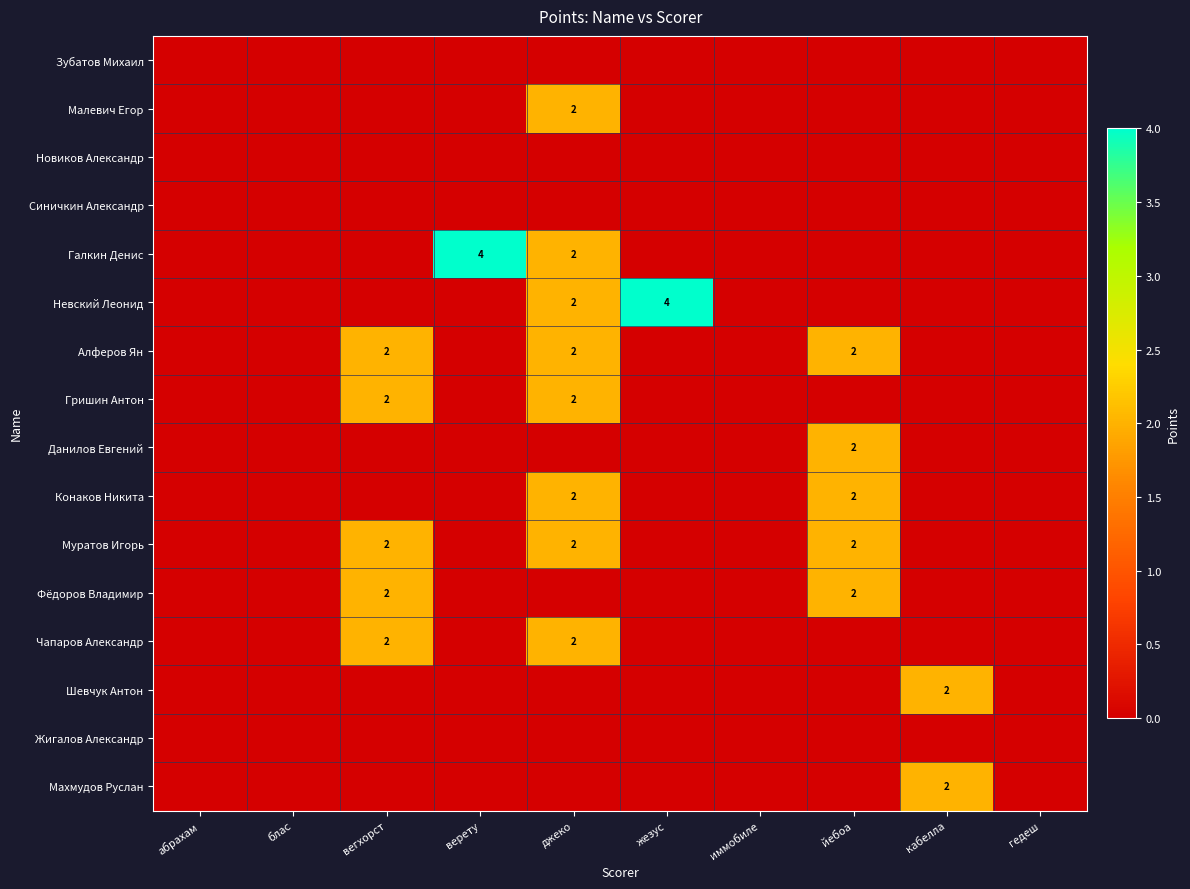

What is the total value across all series at вегхорст?

10